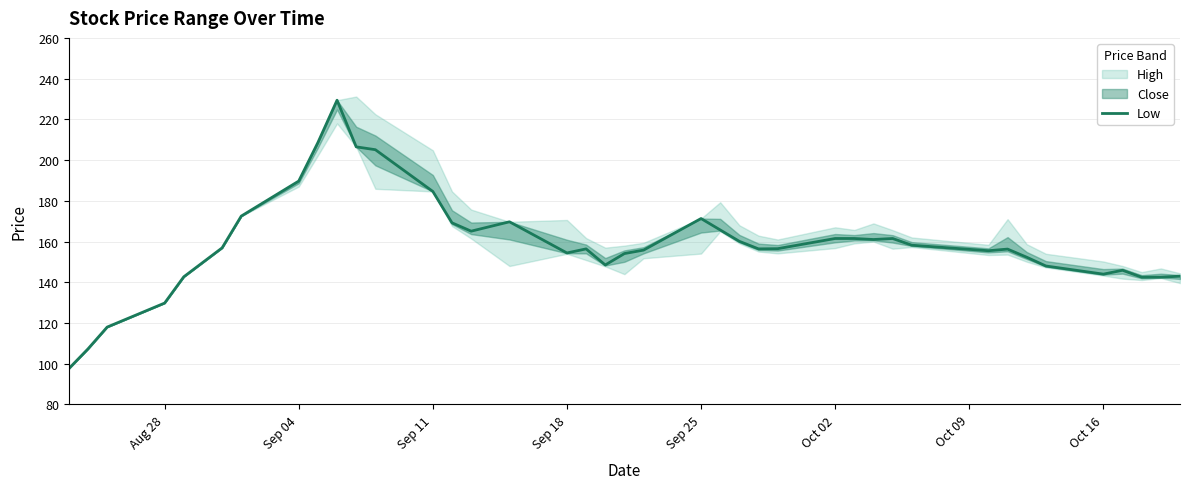

What is the lowest value of the Low series?

97.6